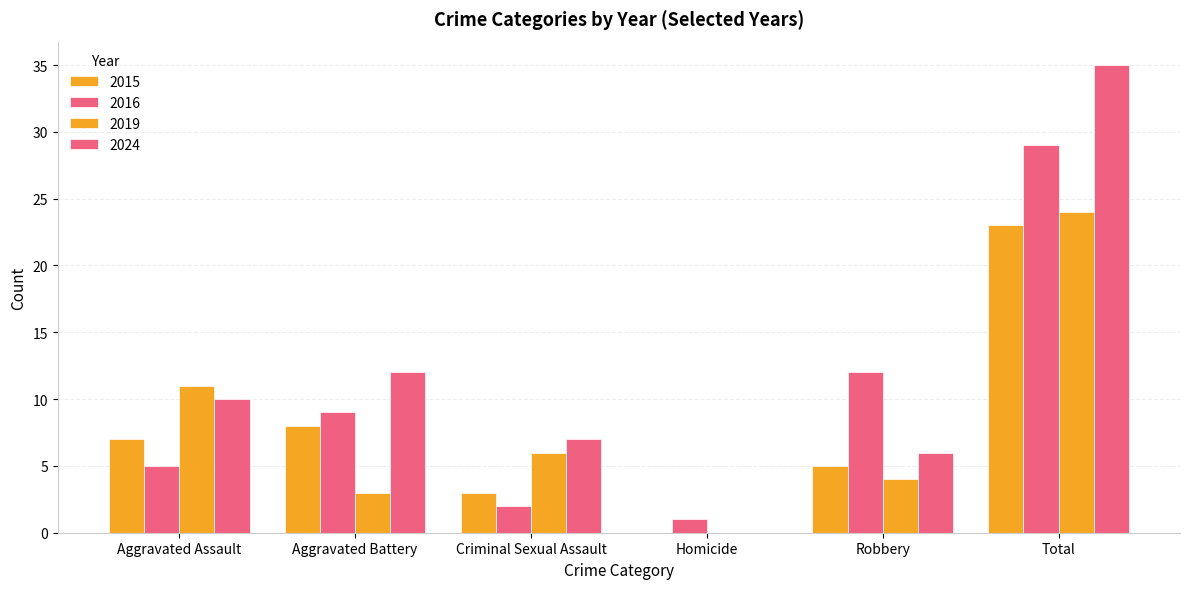

Where does the 2024 series first go above 10?

Aggravated Battery